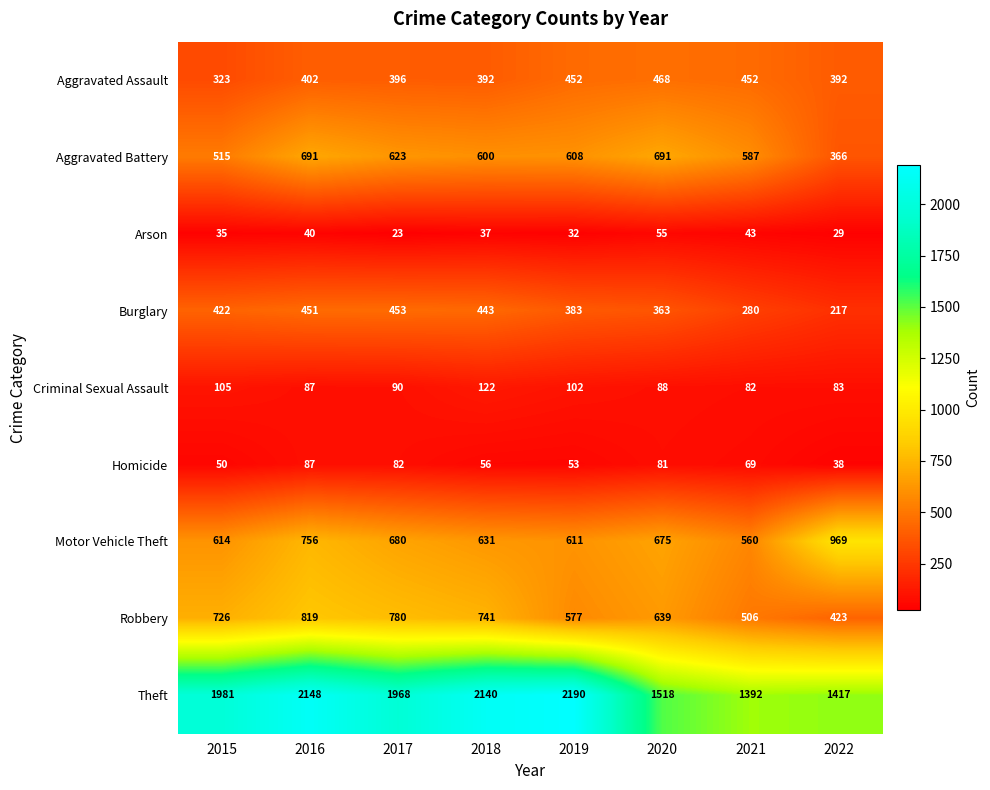

Is the value of Aggravated Battery at 2017 greater than the value of Burglary at 2015?

Yes